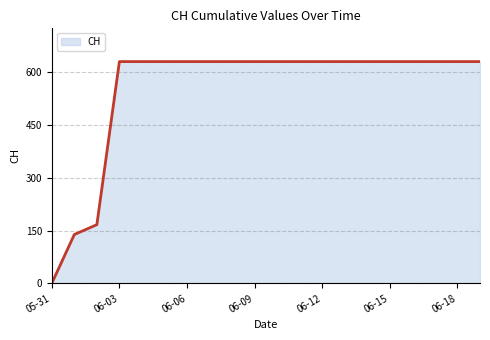

What is the difference between the maximum and minimum values?

631